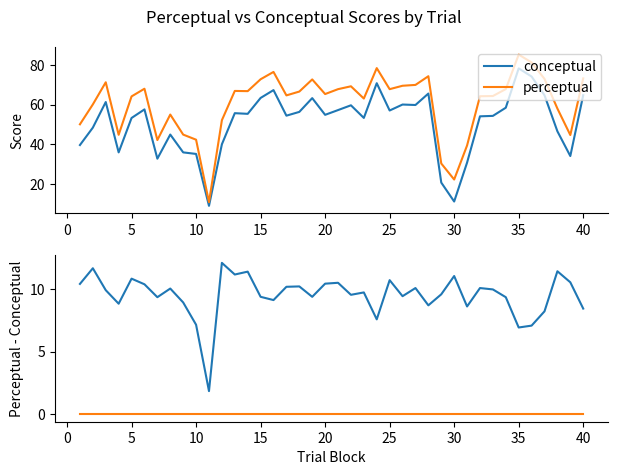

Reading left to right, what are all the values shown in this chart?

conceptual: 10.4	11.7	9.9	8.8	10.8	10.4	9.3	10.0	8.9	7.1	1.8	12.1	11.2	11.4	9.4	9.1	10.2	10.2	9.4	10.4	10.5	9.5	9.7	7.6	10.7	9.4	10.1	8.7	9.6	11.0	8.6	10.1	10.0	9.3	6.9	7.1	8.2	11.4	10.5	8.4
perceptual: 0.0	0.0	0.0	0.0	0.0	0.0	0.0	0.0	0.0	0.0	0.0	0.0	0.0	0.0	0.0	0.0	0.0	0.0	0.0	0.0	0.0	0.0	0.0	0.0	0.0	0.0	0.0	0.0	0.0	0.0	0.0	0.0	0.0	0.0	0.0	0.0	0.0	0.0	0.0	0.0